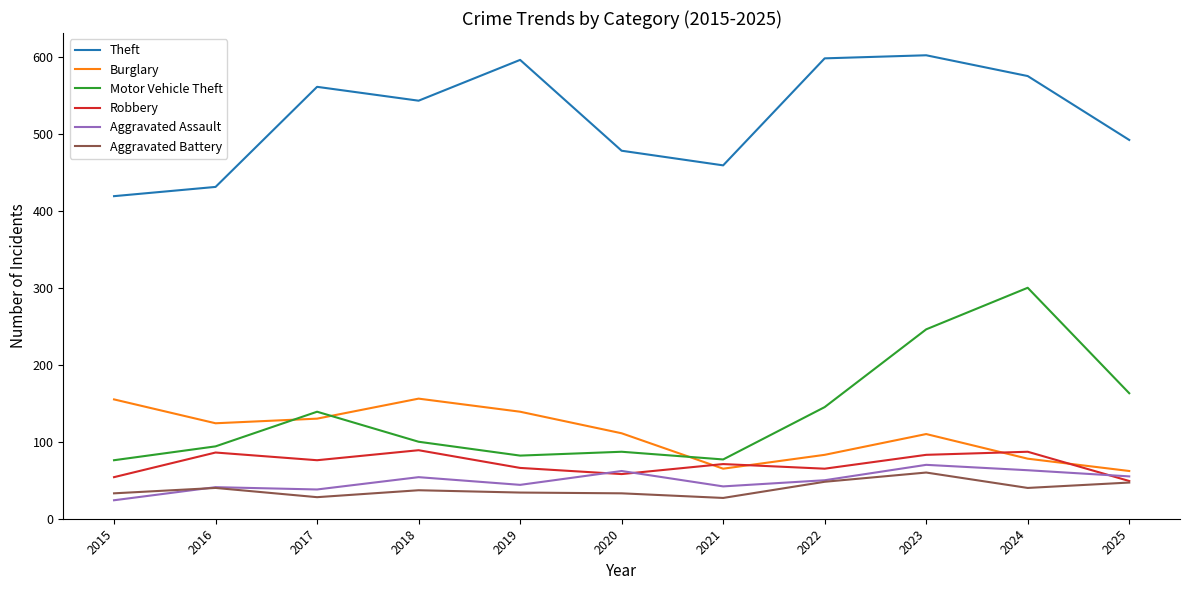

The Burglary series shows 139 at 2019. True or false?

True